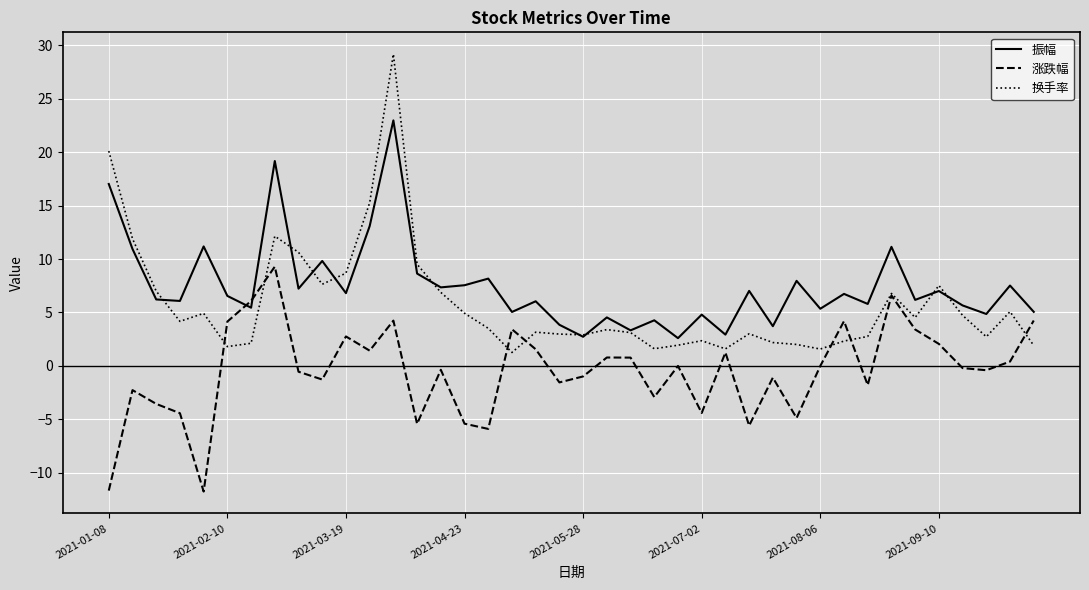

What is the highest value of the 换手率 series?

29.2